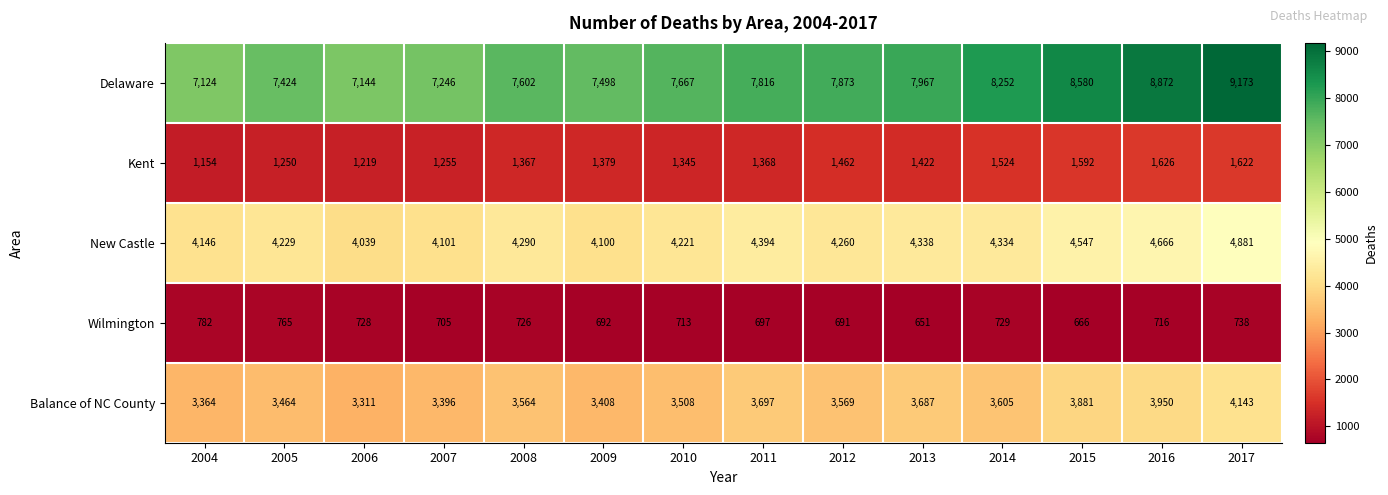

Between 2008 and 2016, which series saw the biggest shift?

Delaware